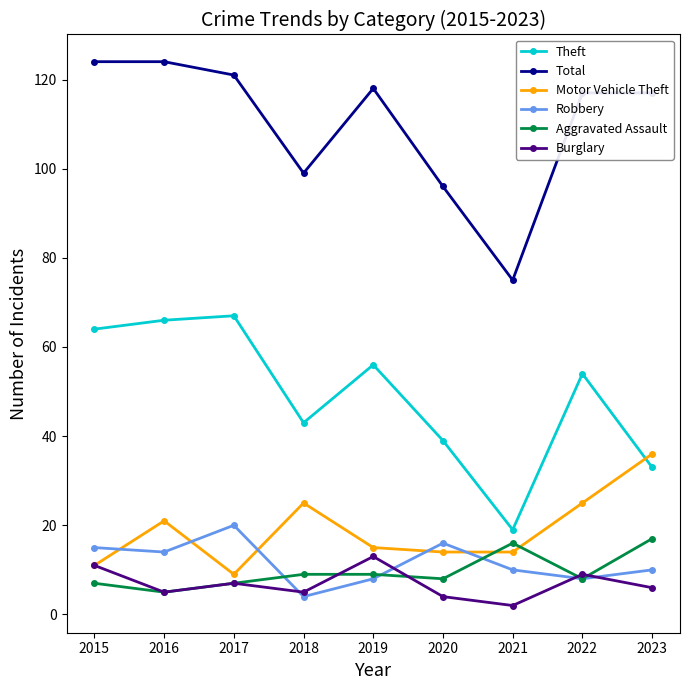

Where is the first local maximum for Motor Vehicle Theft?

2016